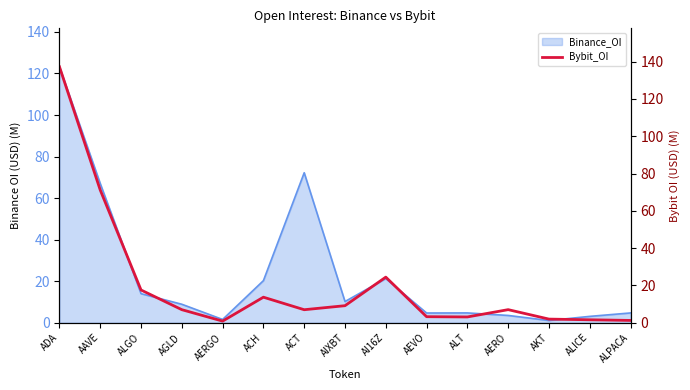

What is the change in value from AERGO to ALICE?

+0.7